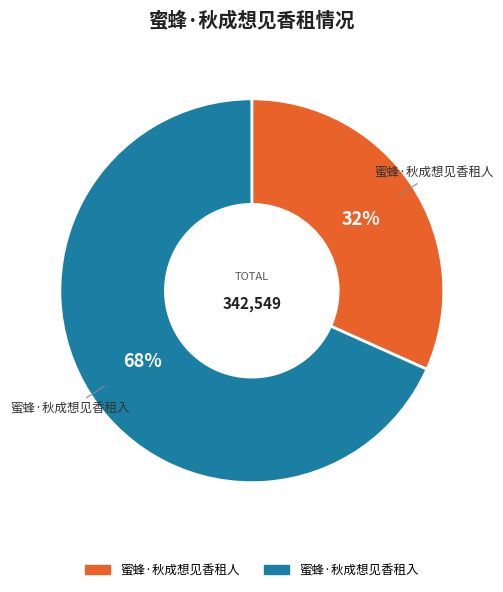

What is the ratio of the value at 蜜蜂·秋成想见香租人 to the value at 蜜蜂·秋成想见香租入?

0.5